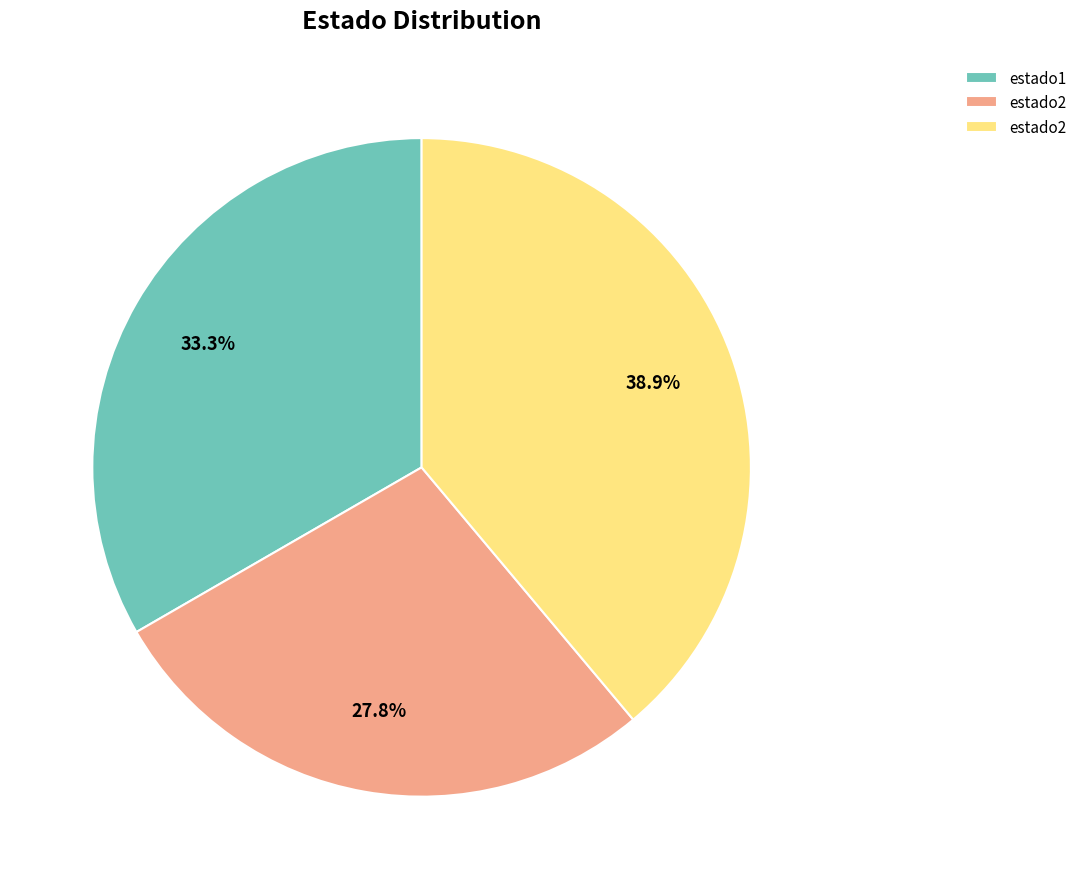

Is there any slice that represents more than half of the pie?

No